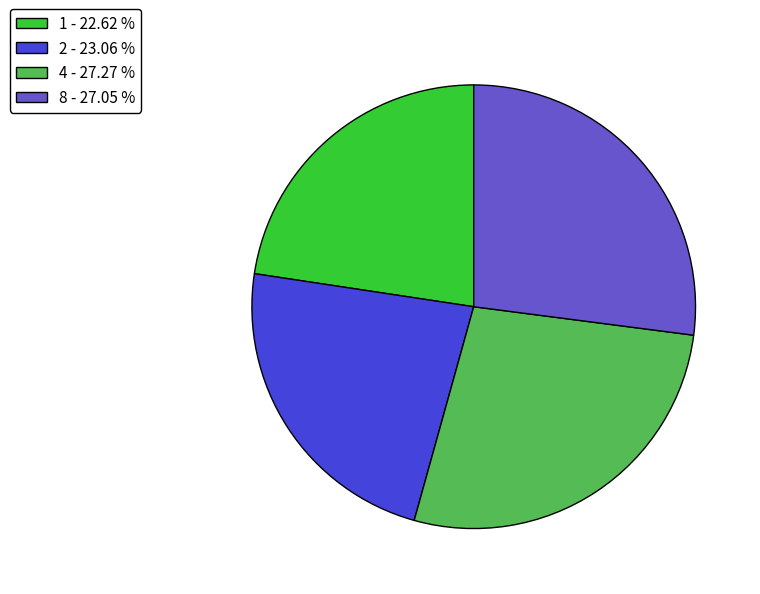

Does 4 represent more than half of the total?

No